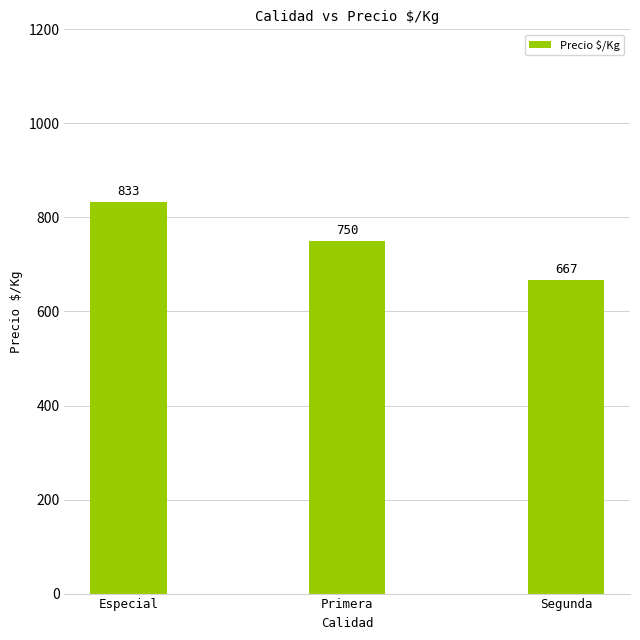

Reading left to right, transcribe all the data shown in this chart.

Especial=833	Primera=750	Segunda=667